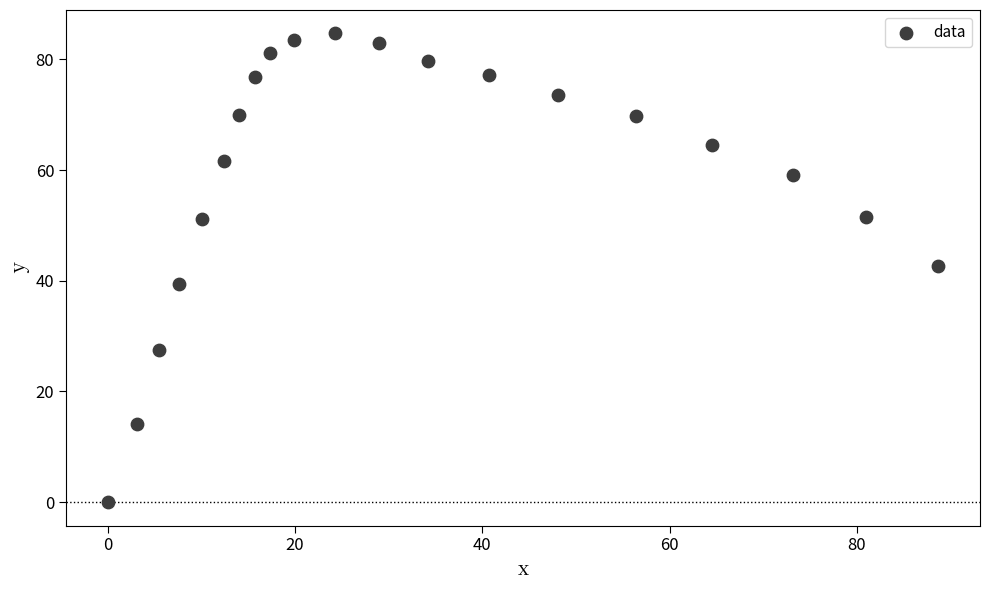

What is the range of Y values (max minus min)?

84.7